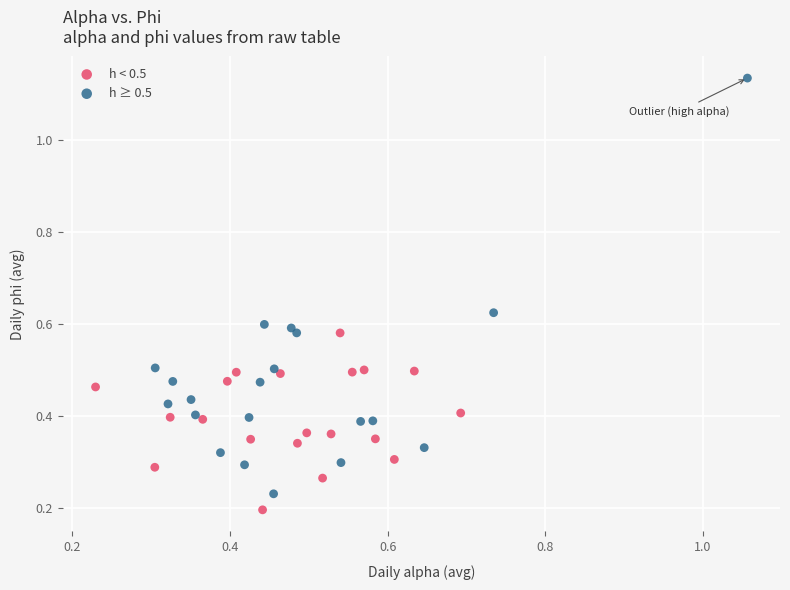

Which series reaches the maximum Y coordinate?

h ≥ 0.5